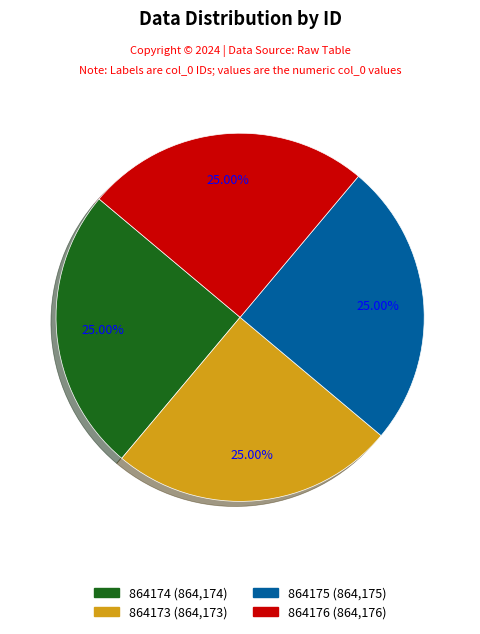

What is the total percentage of 864173 and 864174?

50.0%